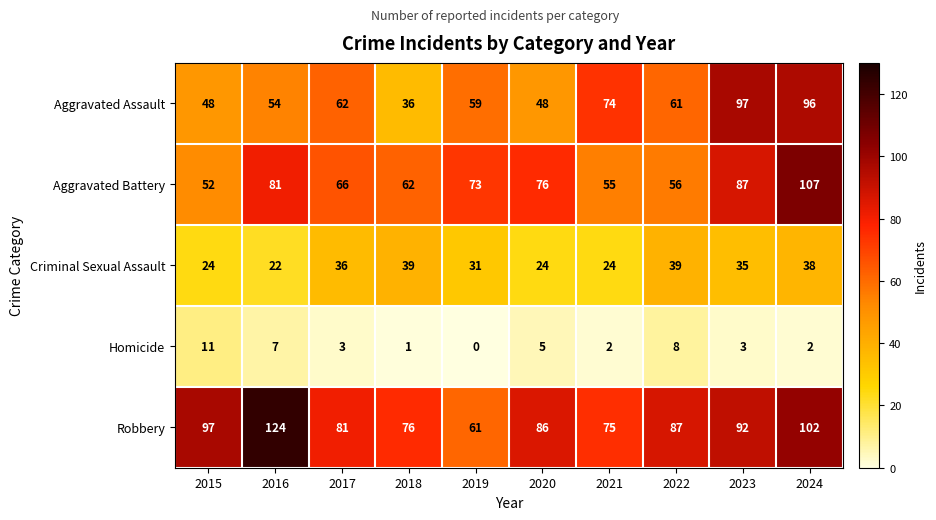

Count the number of categories in the chart.

10